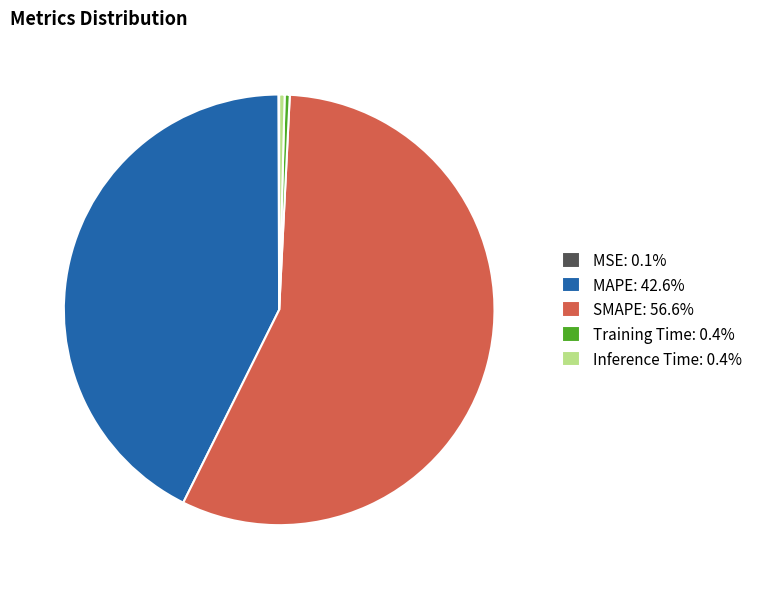

Do SMAPE: 56.6% and Inference Time: 0.4% together represent more than half of the pie?

Yes